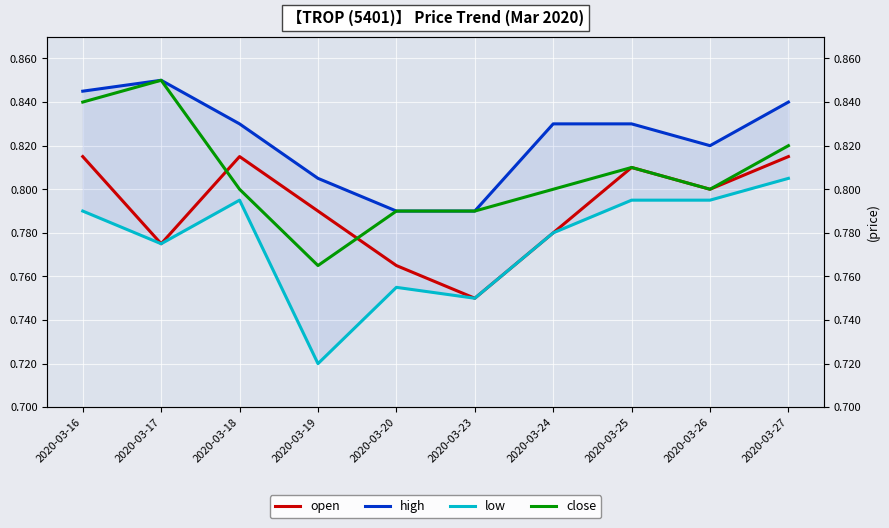

In open, how many points are lower than both neighbors (excluding endpoints)?

3